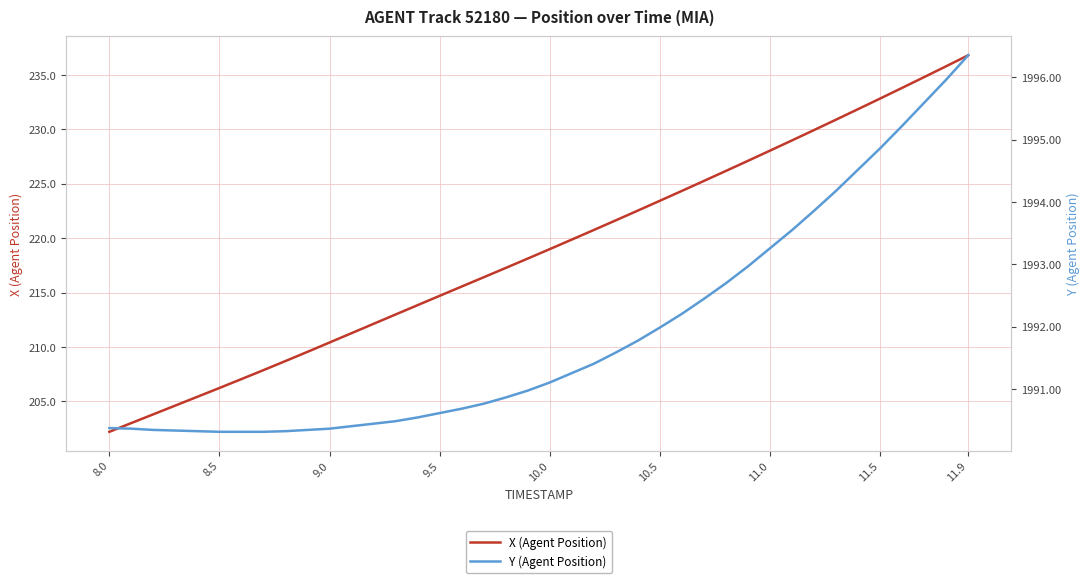

Does the chart display data point markers on the line(s)?

No